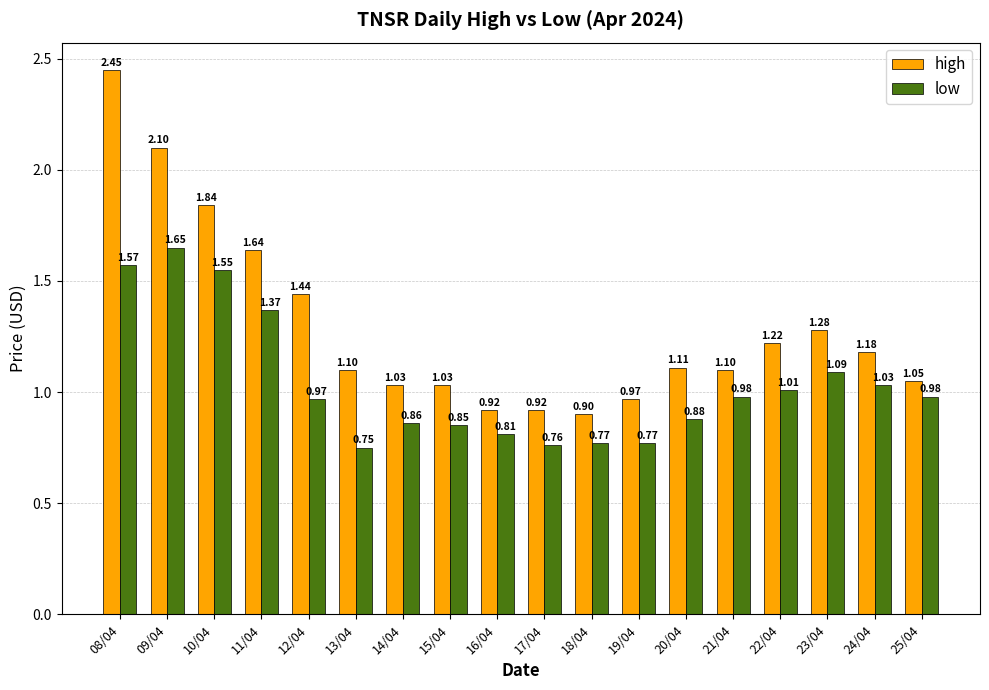

List the series in order of their overall mean, highest first.

high, low